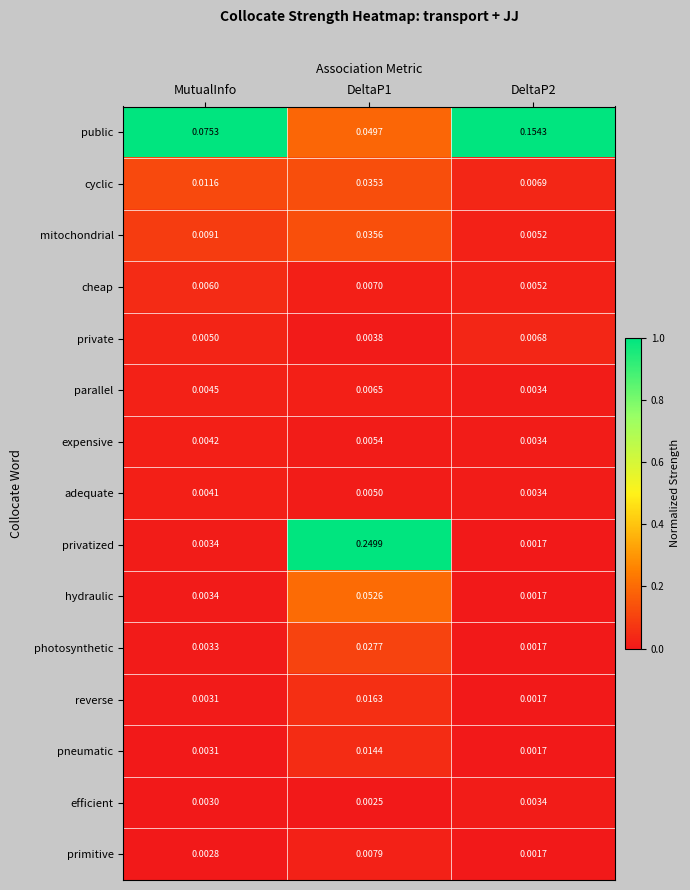

List the series in order of their peak value, lowest first.

efficient, adequate, expensive, parallel, private, cheap, primitive, pneumatic, reverse, photosynthetic, cyclic, mitochondrial, hydraulic, public, privatized